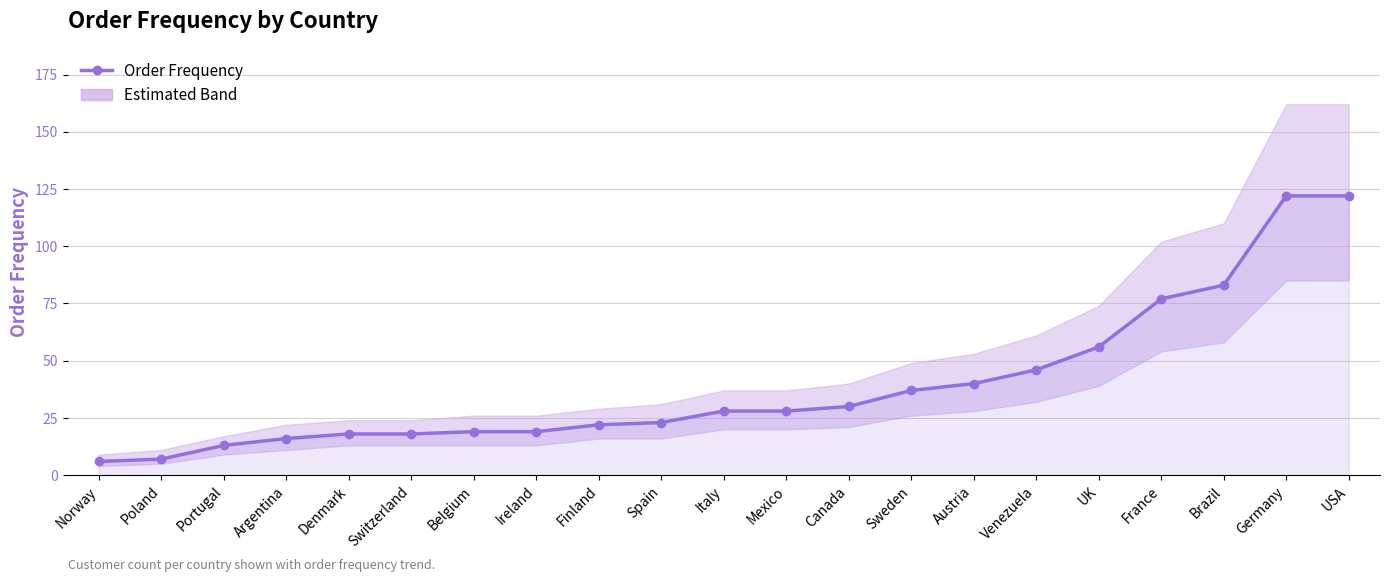

What is the value of the 17th point from the left?

56